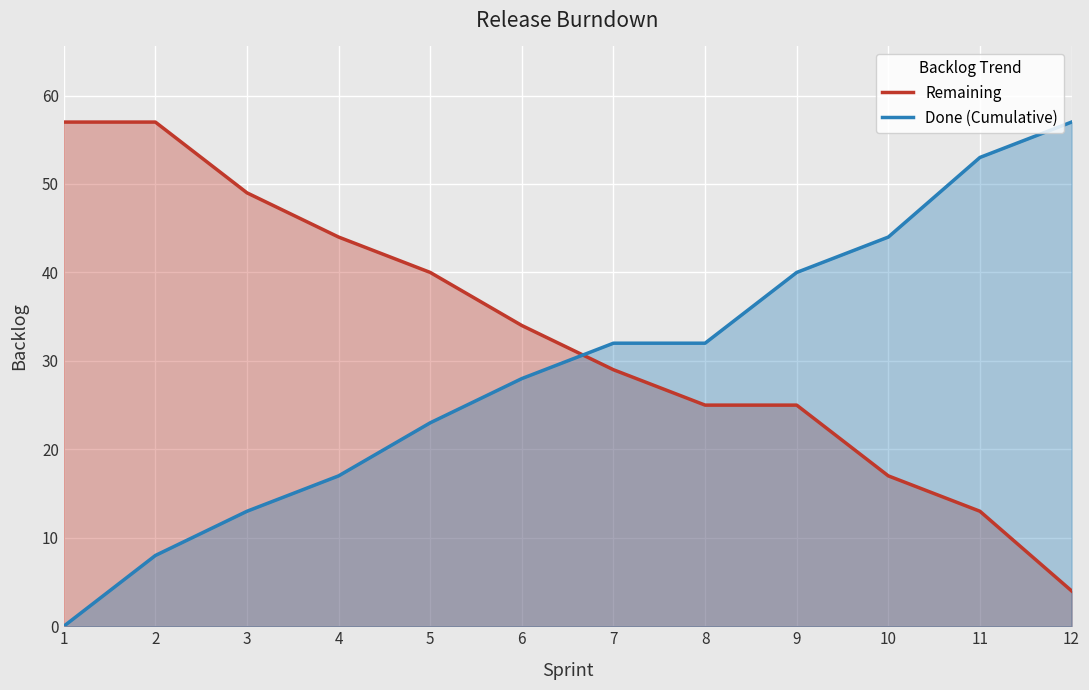

At 6, list the series in order from smallest to largest.

Done (Cumulative), Remaining